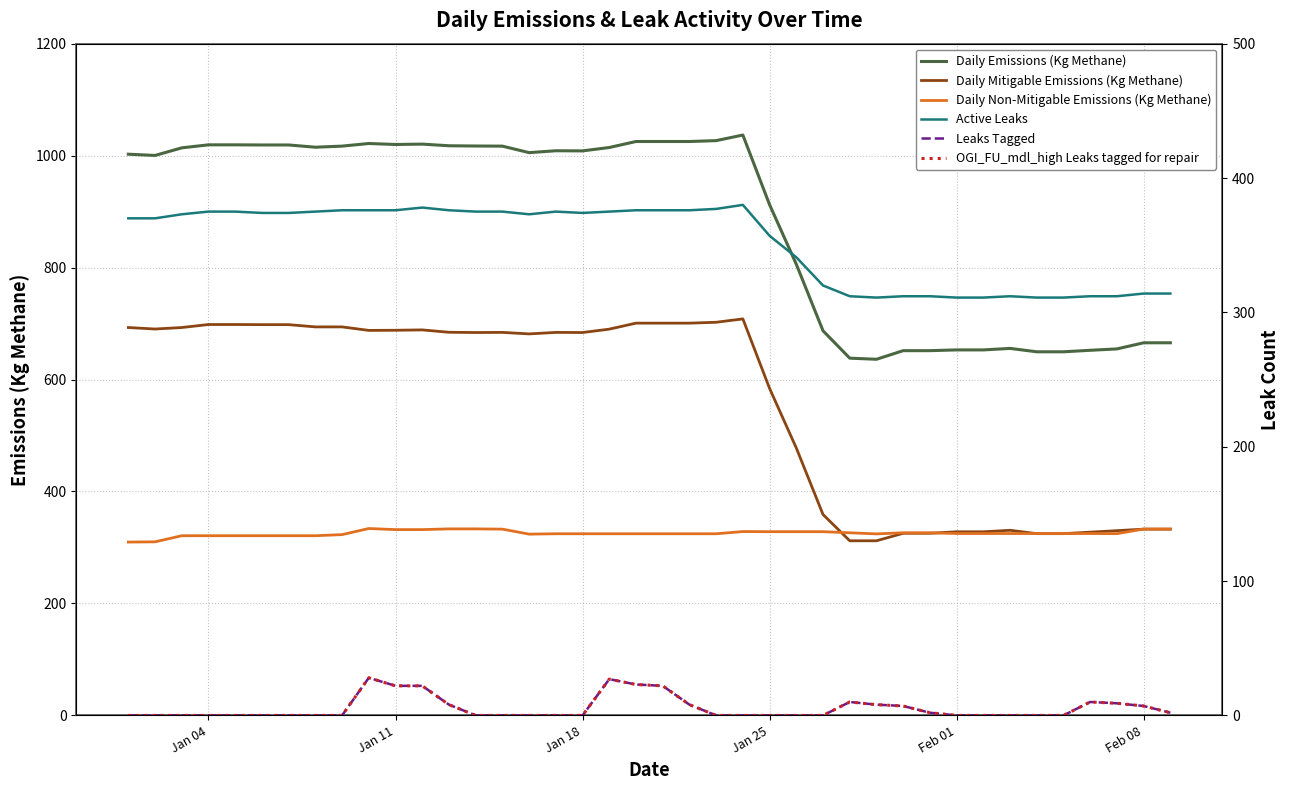

Rank the series by their maximum value, from lowest to highest.

Leaks Tagged, OGI_FU_mdl_high Leaks tagged for repair, Daily Non-Mitigable Emissions (Kg Methane), Active Leaks, Daily Mitigable Emissions (Kg Methane), Daily Emissions (Kg Methane)